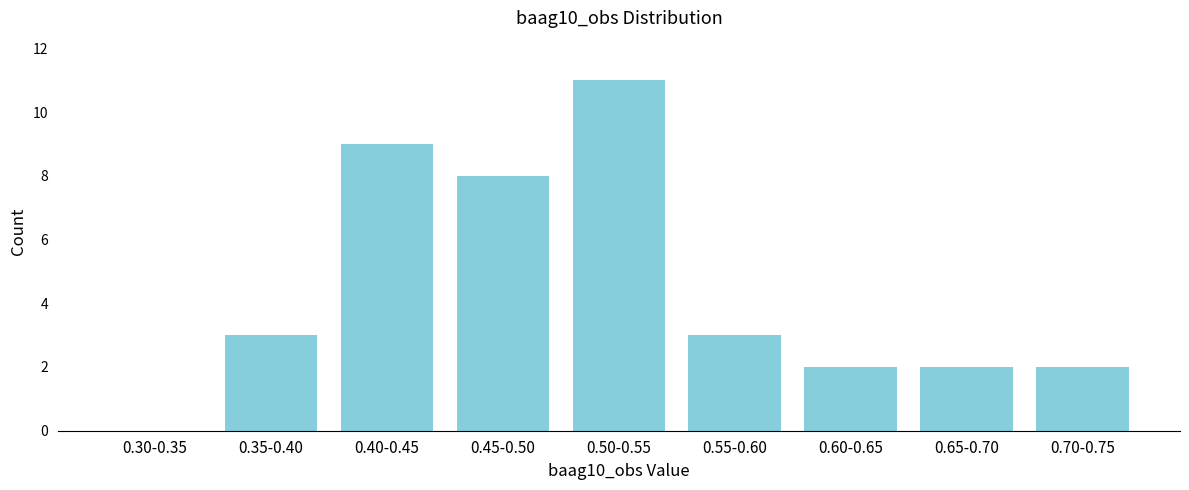

Reading right to left, transcribe all the data shown in this chart.

0.70-0.75=2	0.65-0.70=2	0.60-0.65=2	0.55-0.60=3	0.50-0.55=11	0.45-0.50=8	0.40-0.45=9	0.35-0.40=3	0.30-0.35=0